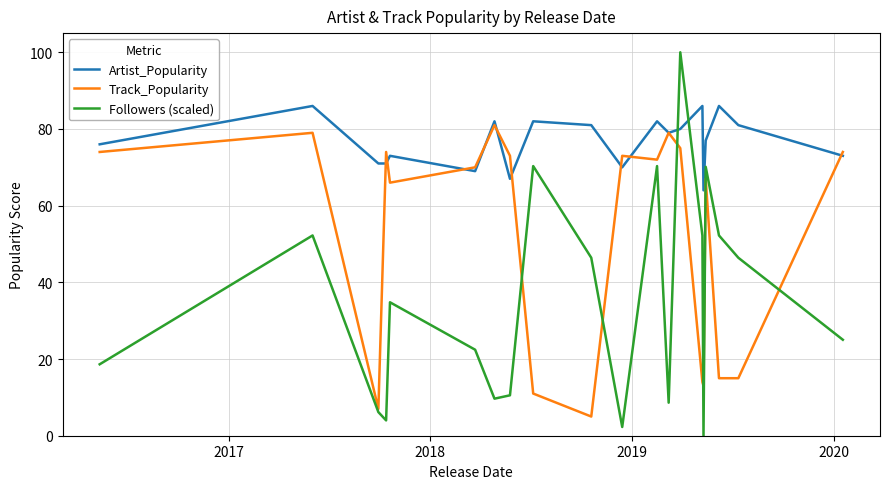

At how many categories does at least one series exceed 7?

20